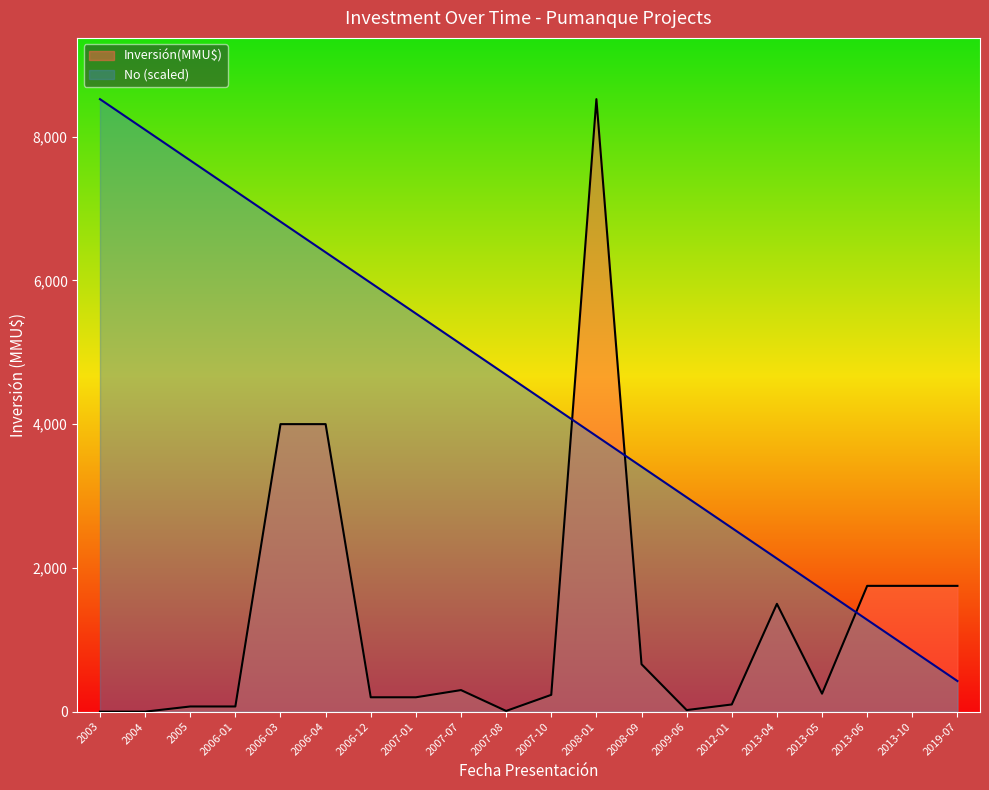

Which has a higher value, 2008-01 or 2013-05?

2008-01